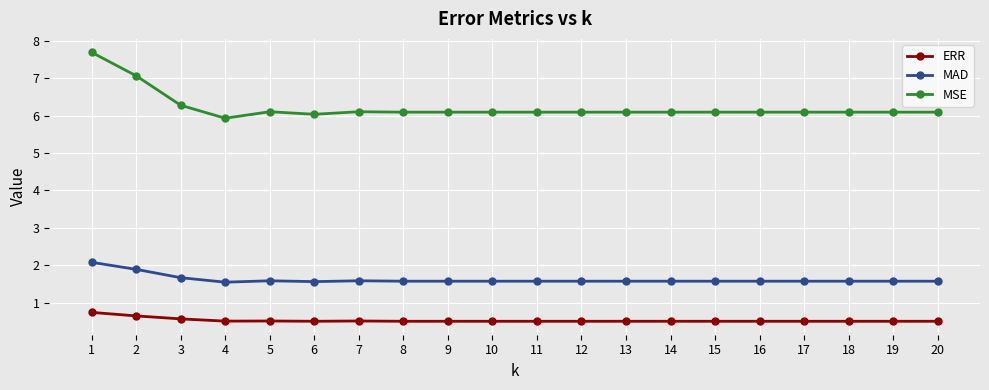

True or false: MAD and ERR intersect in this chart.

False